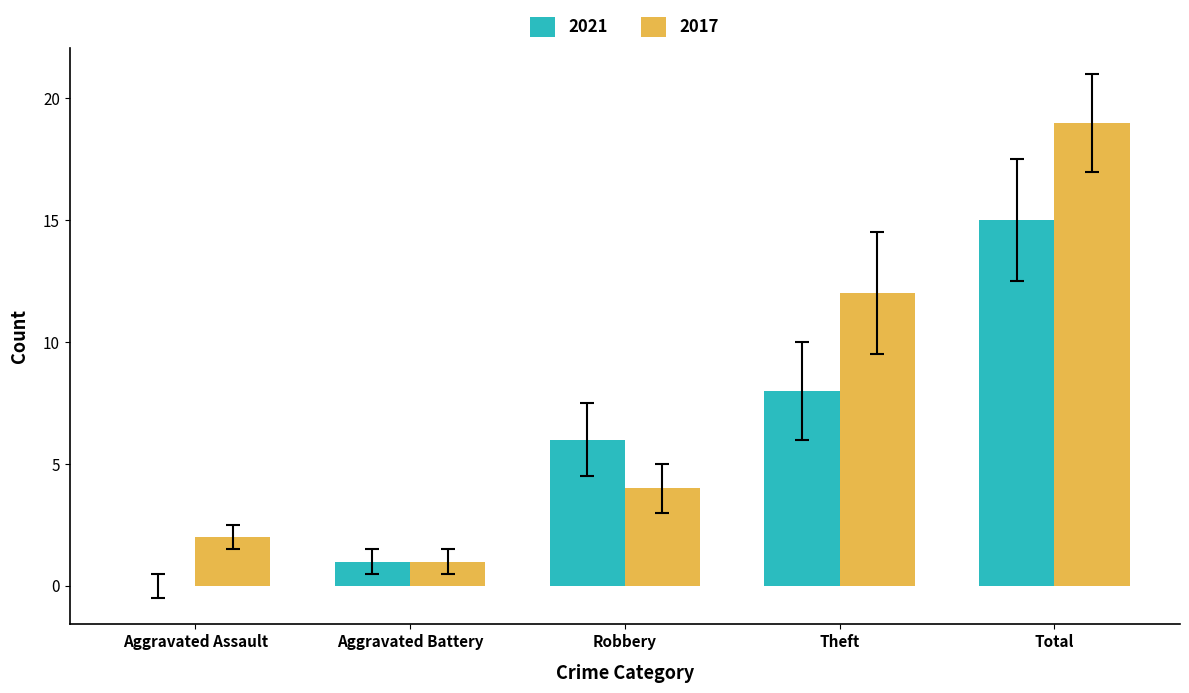

Is it true that 2021 equals 3 at Aggravated Battery?

False